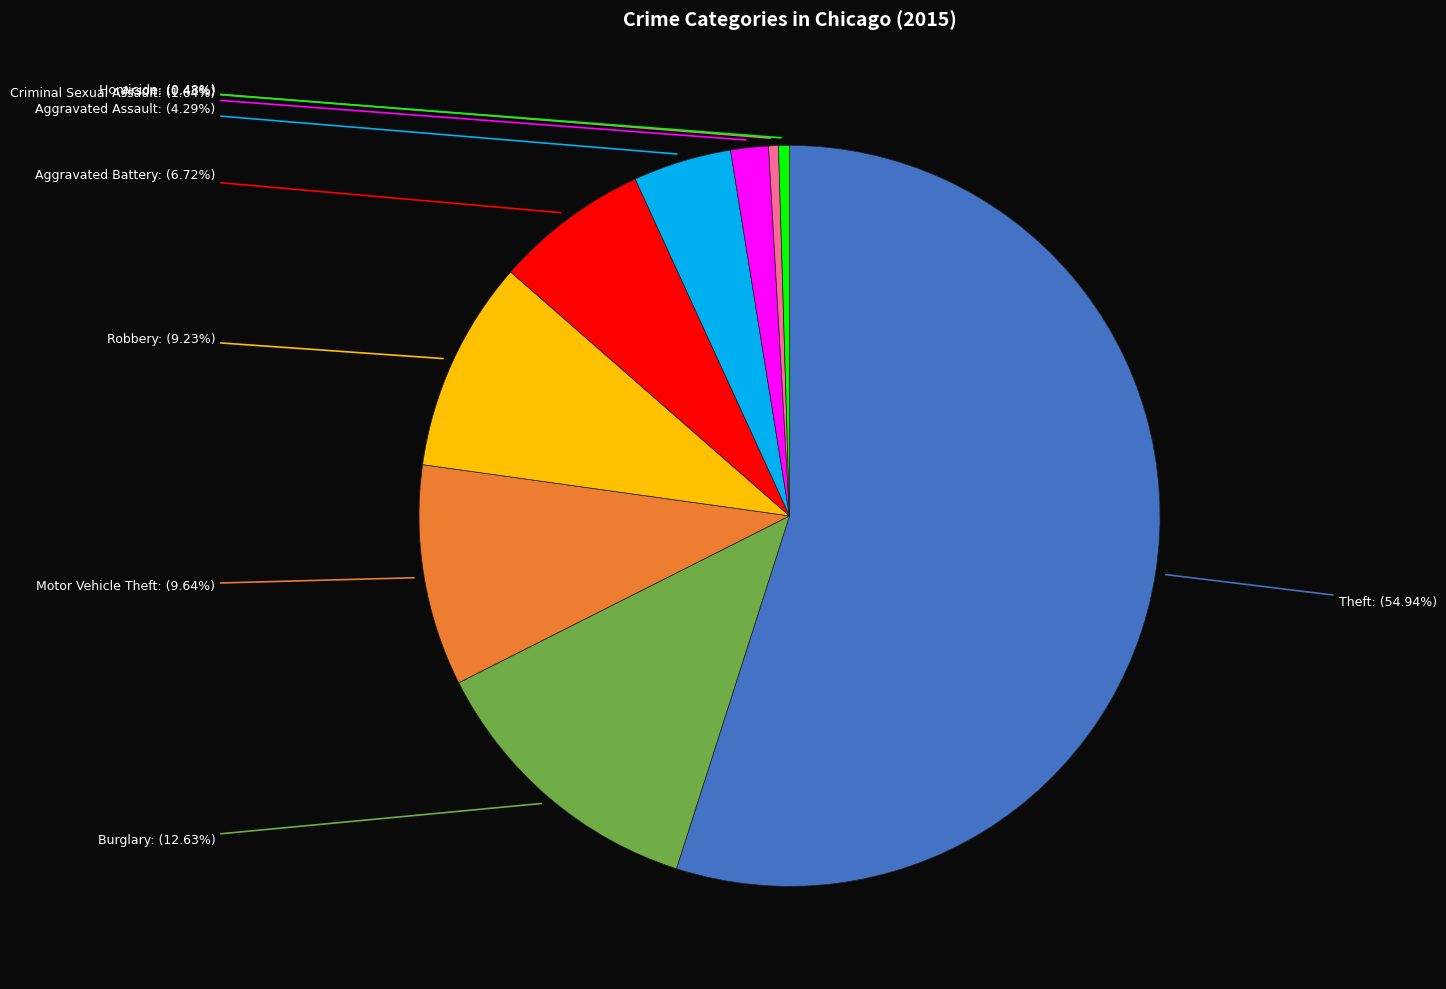

Count the number of slices in the pie.

9